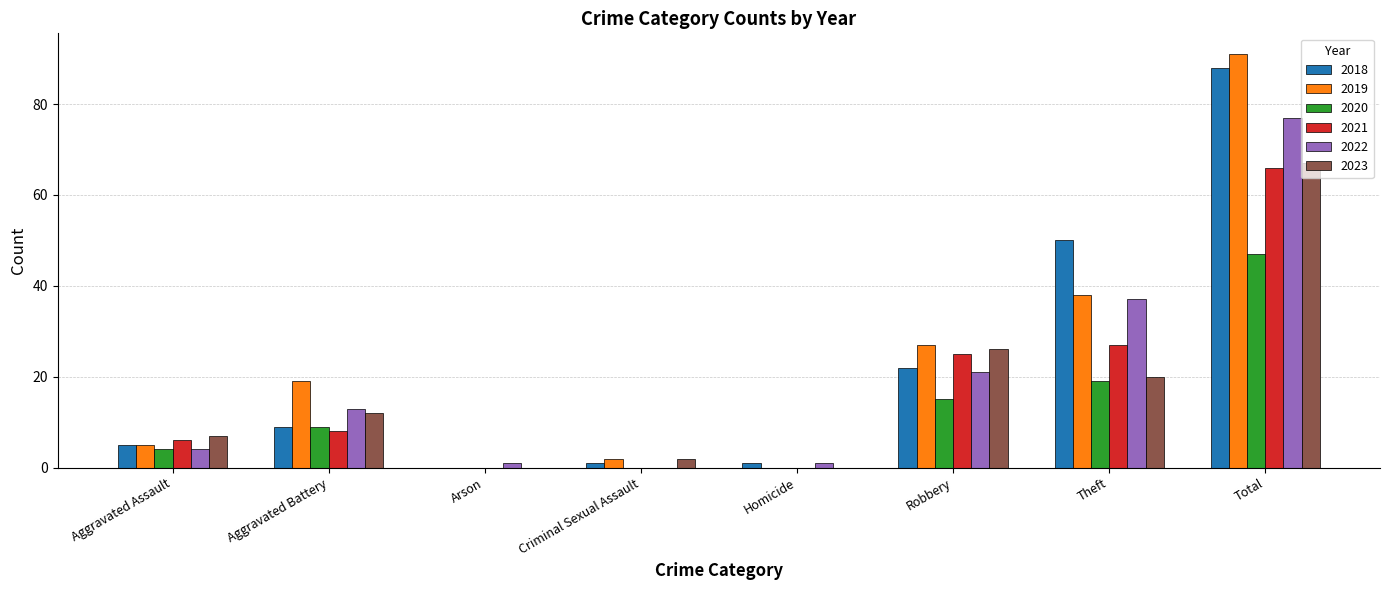

True or false: 2021 has a value of 22 at Criminal Sexual Assault.

False